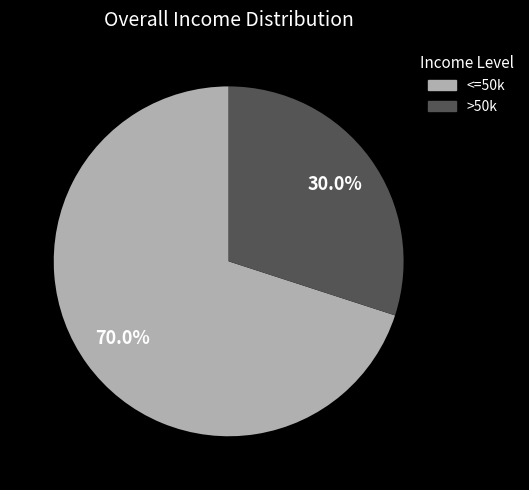

Is there any slice that represents more than half of the pie?

Yes